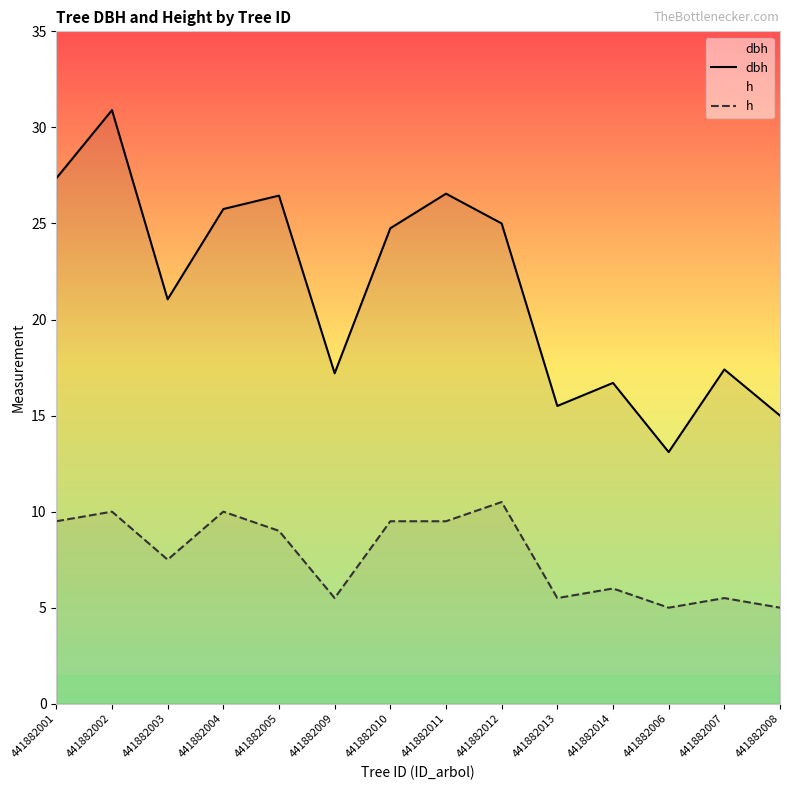

What is the average value of the h series?

7.7